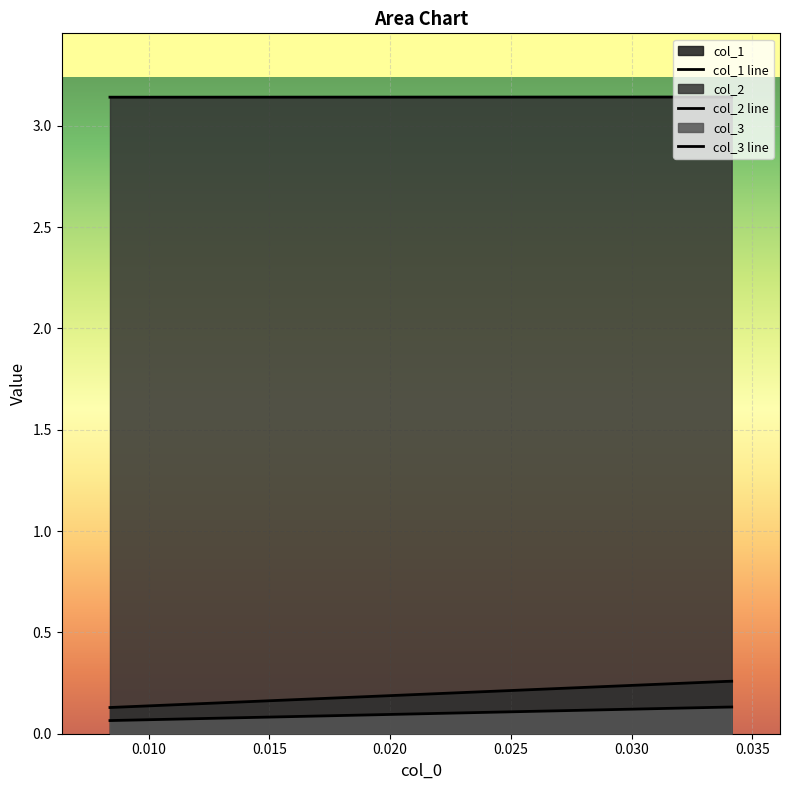

What is the sum of all col_2 values?

9.4